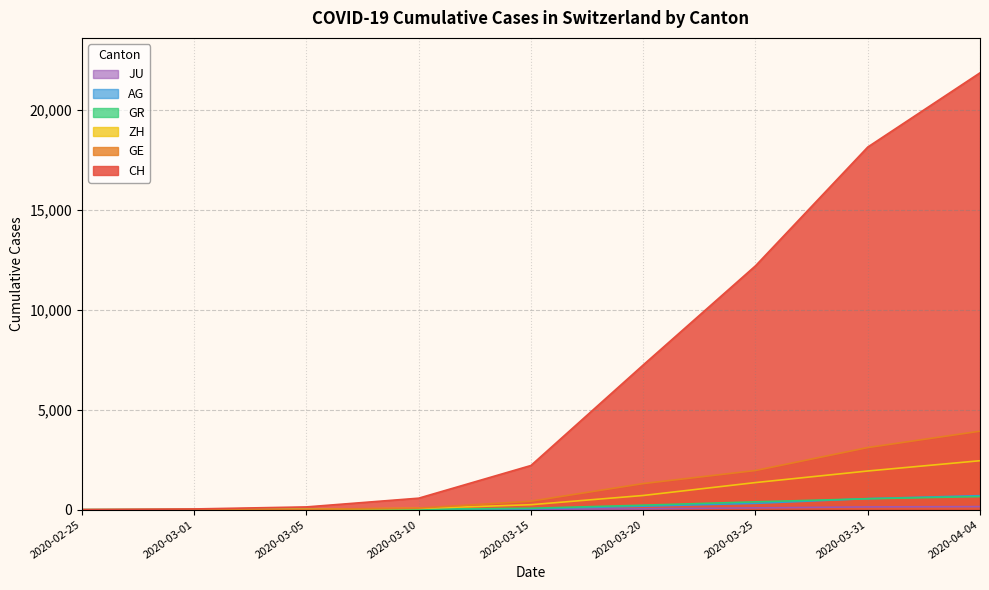

At 2020-03-25, list the series in order from largest to smallest.

CH, GE, ZH, GR, AG, JU